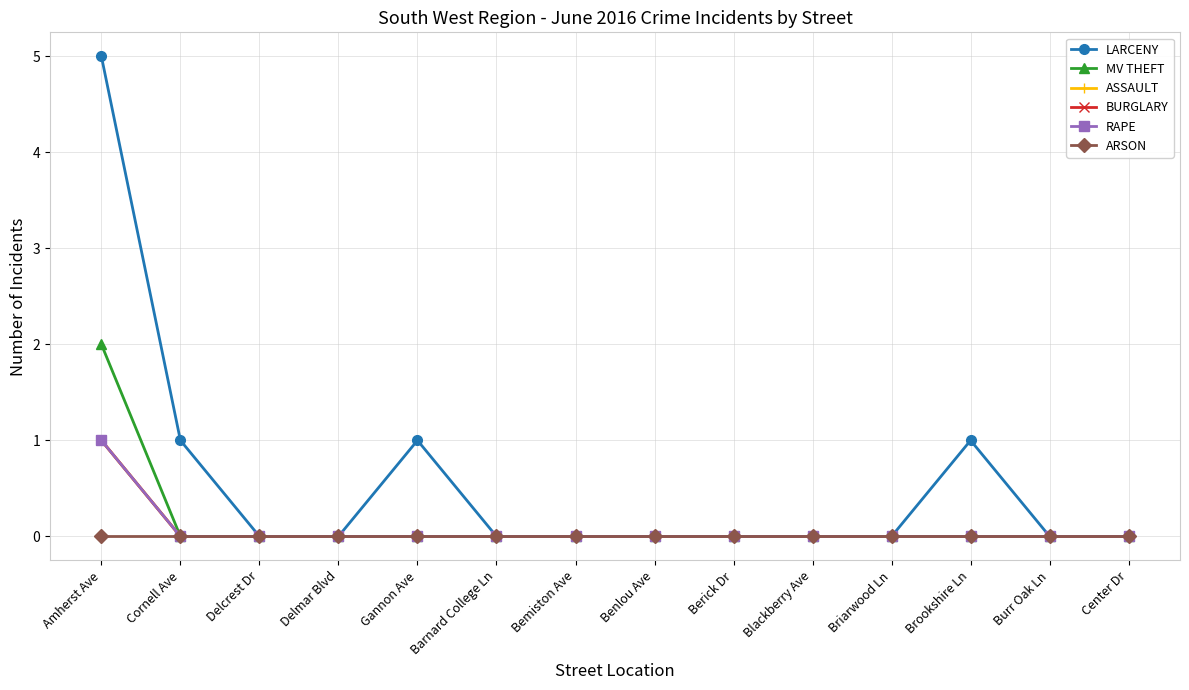

What position from the right is Barnard College Ln?

9